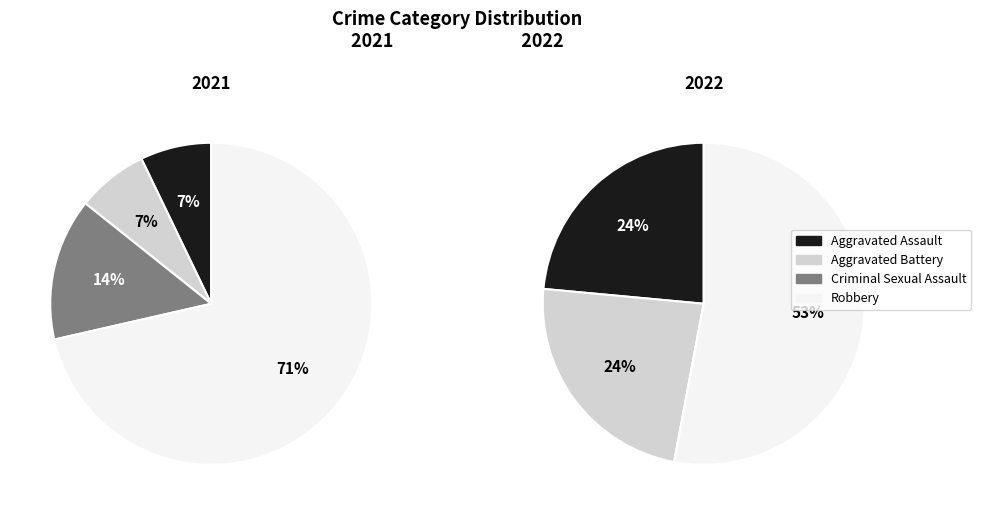

What percentage is NOT represented by values_2021?

76.5%